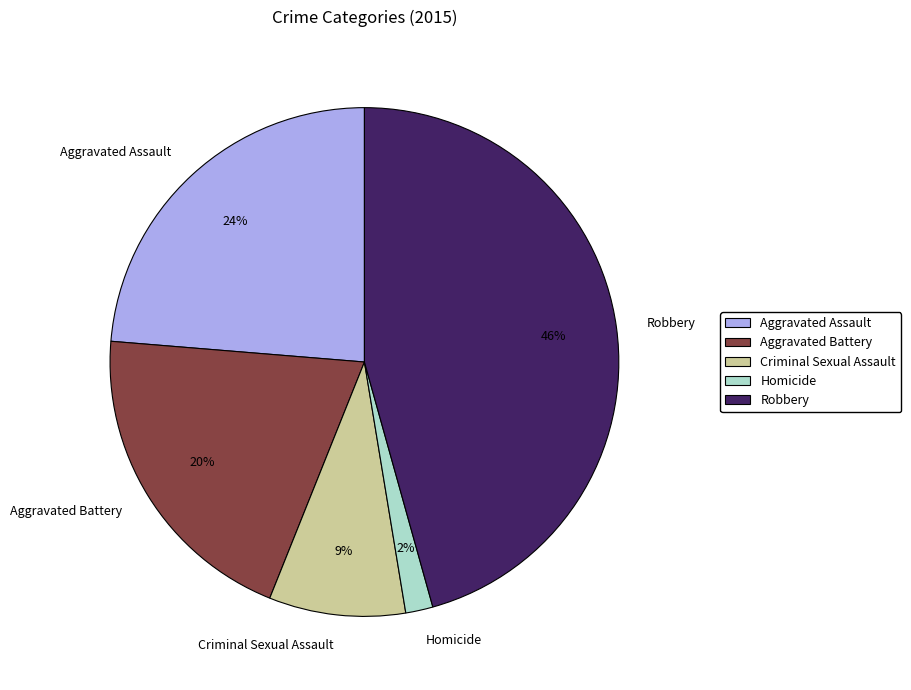

Between Aggravated Assault and Criminal Sexual Assault, which is larger?

Aggravated Assault